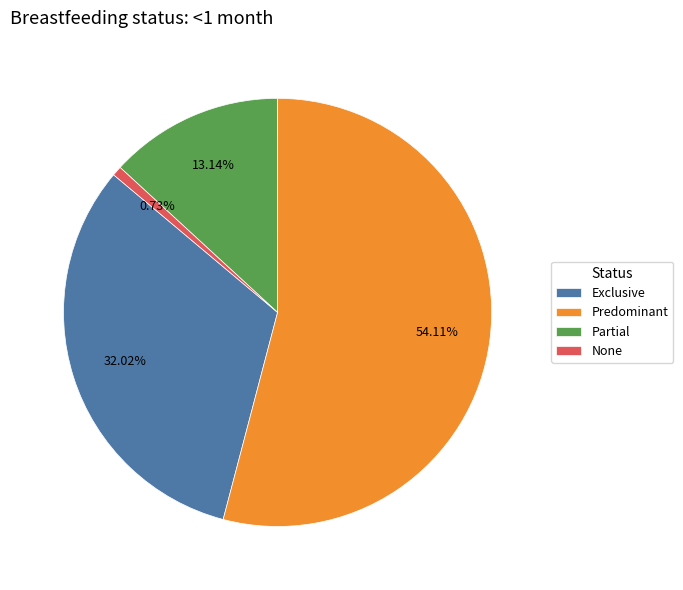

To the nearest percent, what portion does Partial represent?

13%